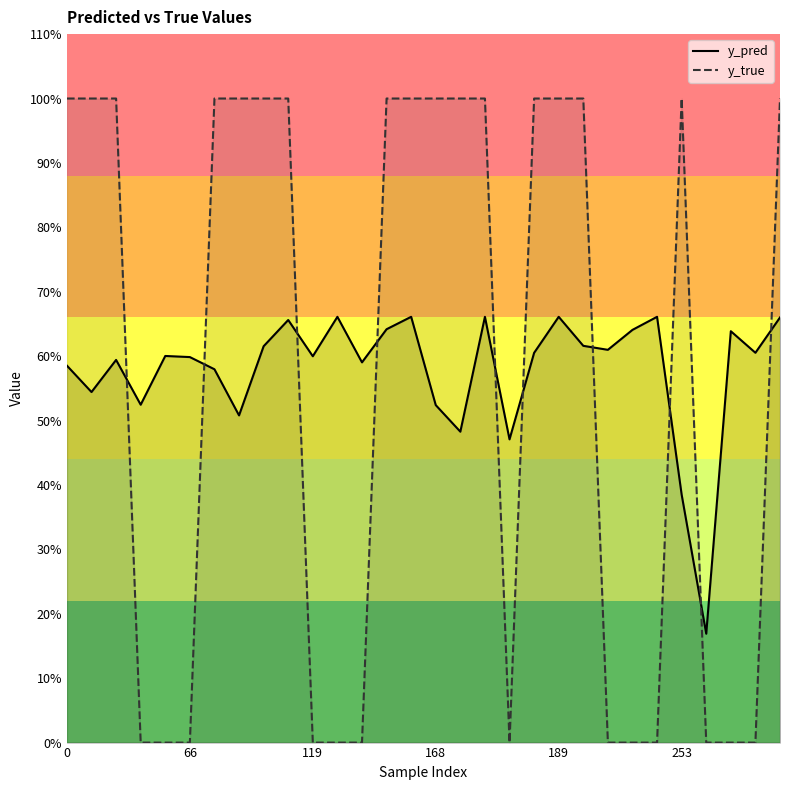

List the series in order of their peak value, highest first.

y_true, y_pred